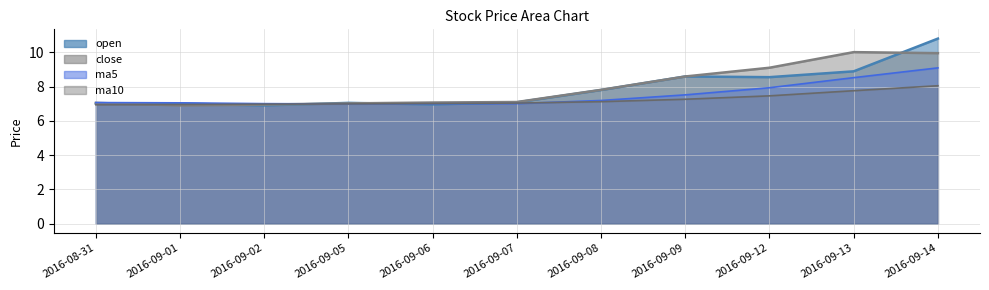

What position from the left is 2016-08-31?

1